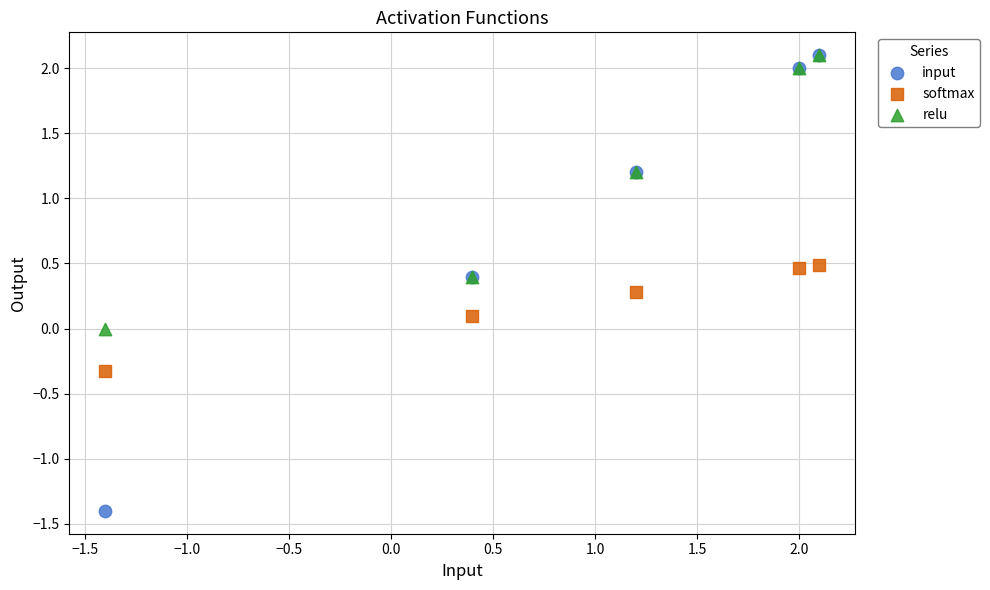

Which series has the largest Y range (max minus min)?

input